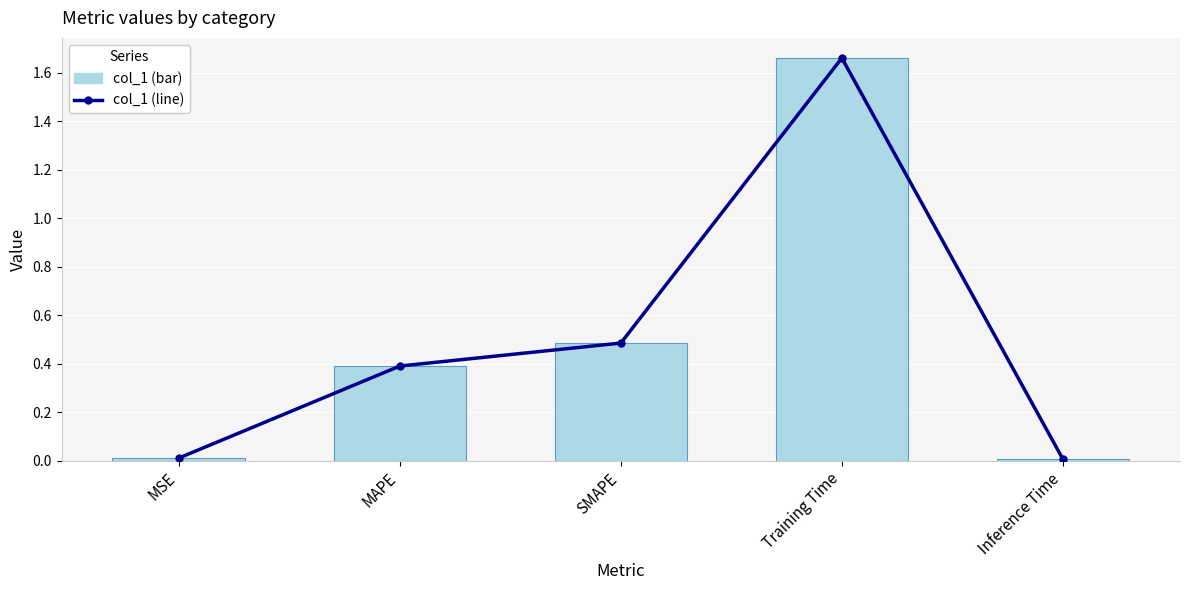

True or false: col_1 (line) has a value of 1.7 at Training Time.

True